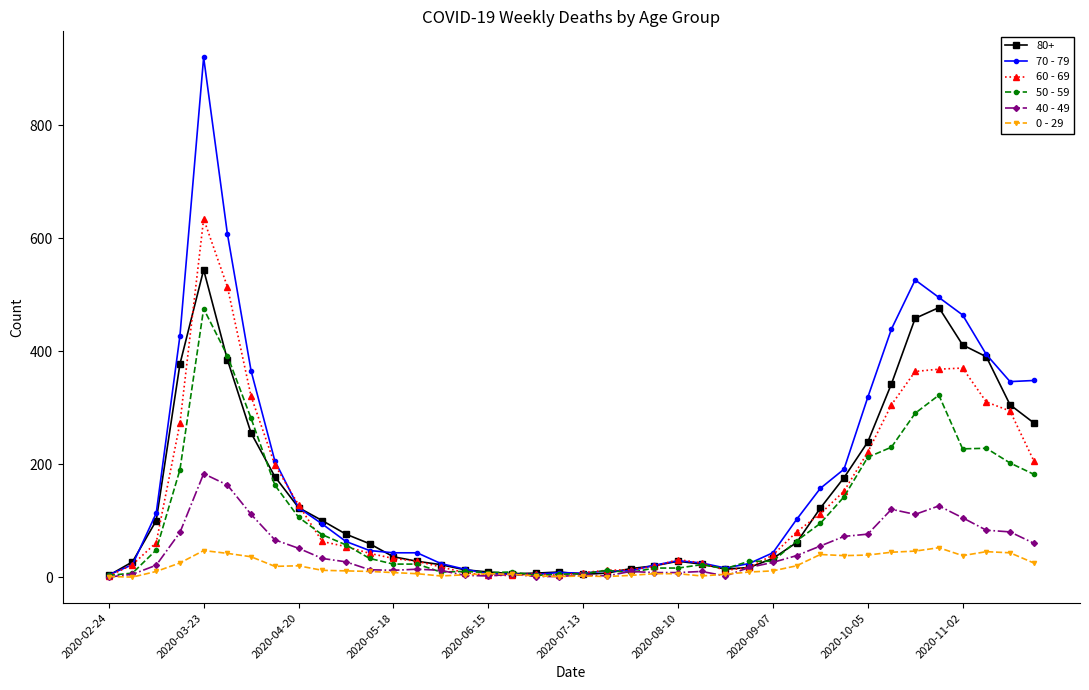

Rank the series by their maximum value, from highest to lowest.

70 - 79, 60 - 69, 80+, 50 - 59, 40 - 49, 0 - 29